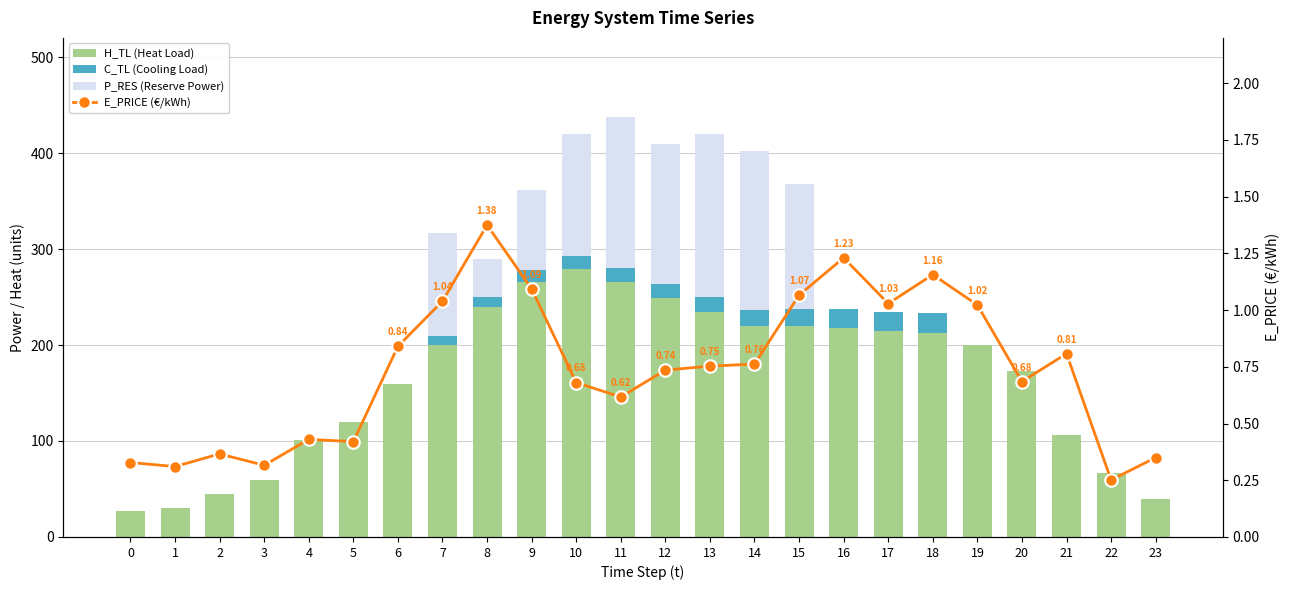

List the series in order of their peak value, highest first.

H_TL (Heat Load), P_RES (Reserve Power), C_TL (Cooling Load), E_PRICE (€/kWh)